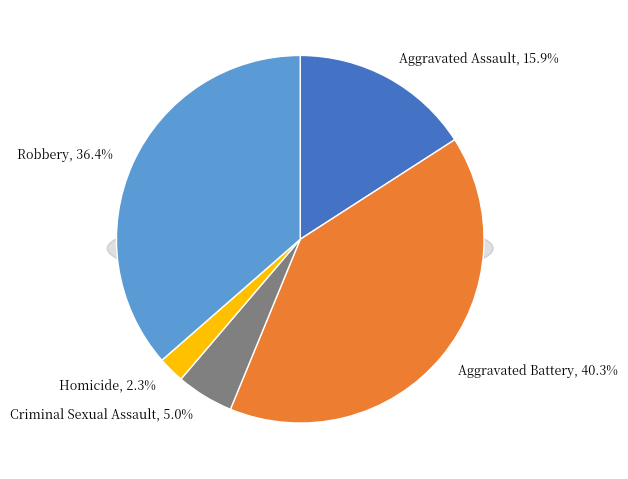

Rank the categories by value from lowest to highest.

Homicide, Criminal Sexual Assault, Aggravated Assault, Robbery, Aggravated Battery